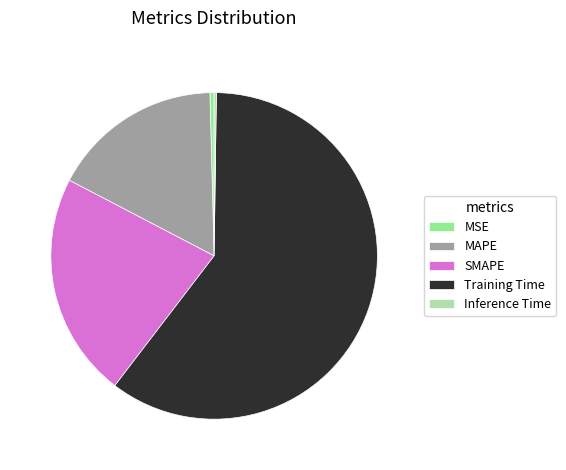

True or false: SMAPE accounts for 22% of the total.

True